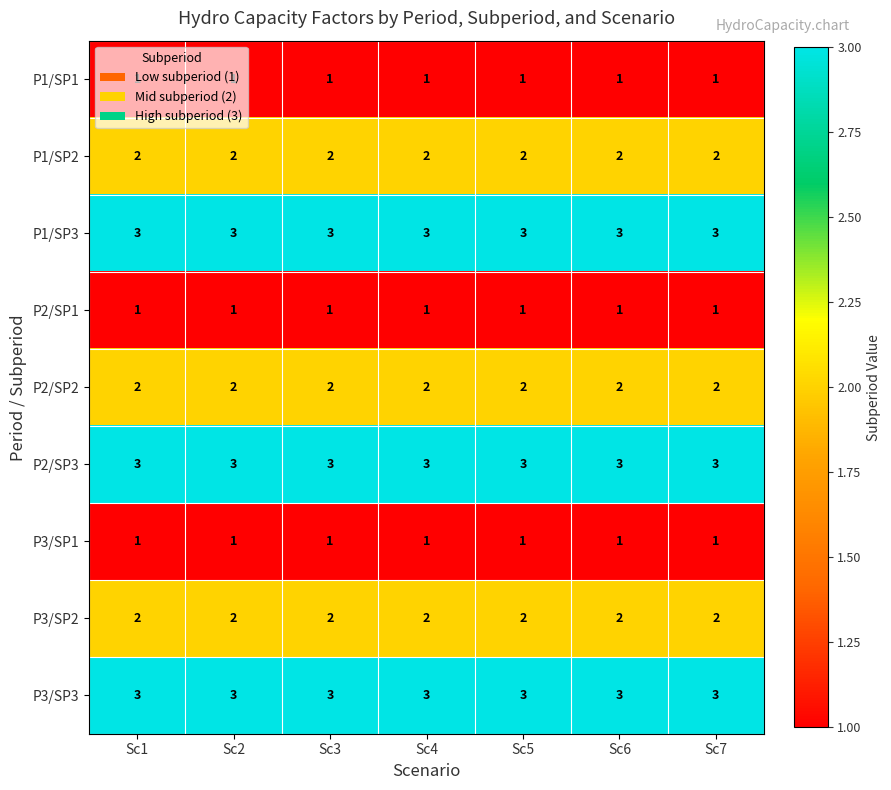

The value of P2/SP3 at Sc3 is 1. True or false?

False